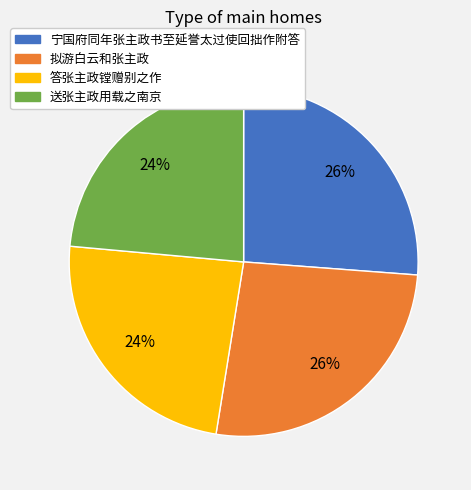

Which has a higher value, 送张主政用载之南京 or 拟游白云和张主政?

拟游白云和张主政